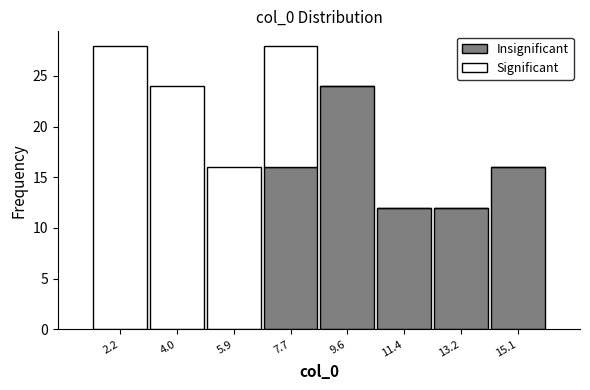

Reading right to left, list the values for the Insignificant series.

15.1=16	13.2=12	11.4=12	9.6=24	7.7=16	5.9=0	4.0=0	2.2=0